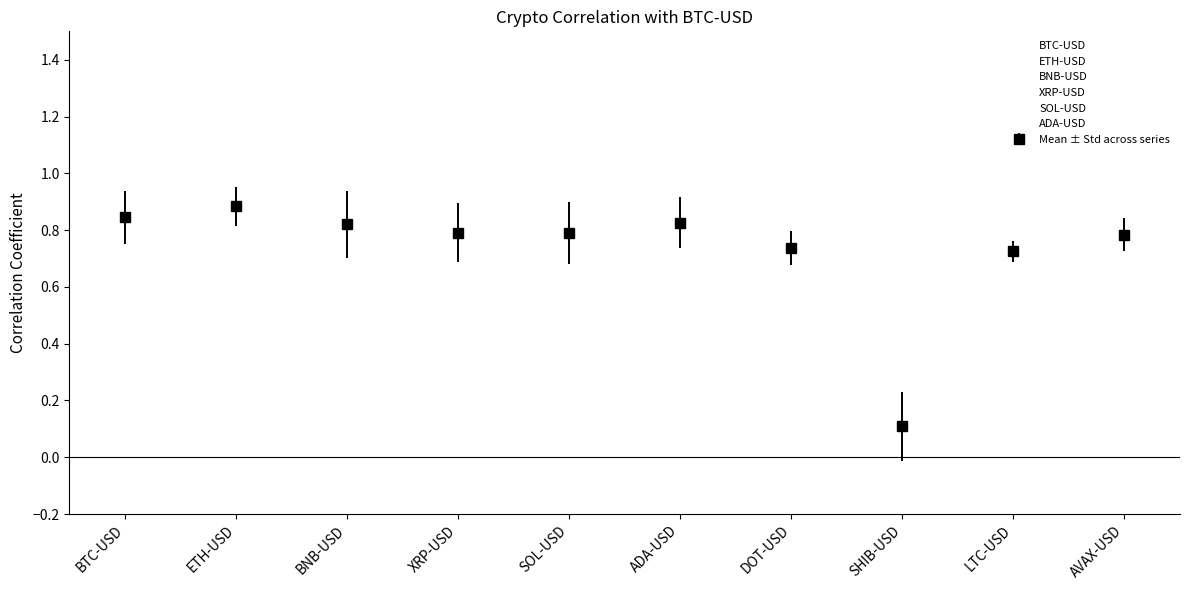

What are all the series names shown in the legend?

BTC-USD, ETH-USD, BNB-USD, XRP-USD, SOL-USD, ADA-USD